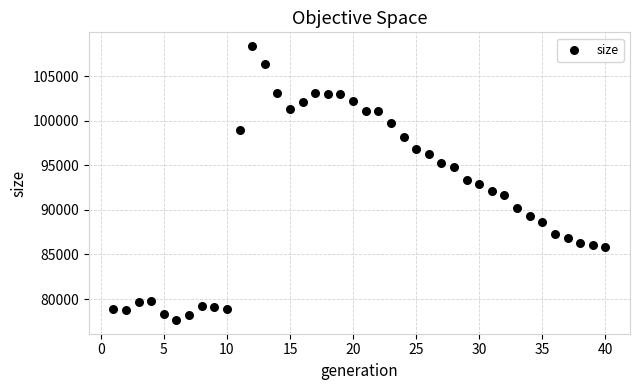

What is the range of Y values (max minus min)?

30757